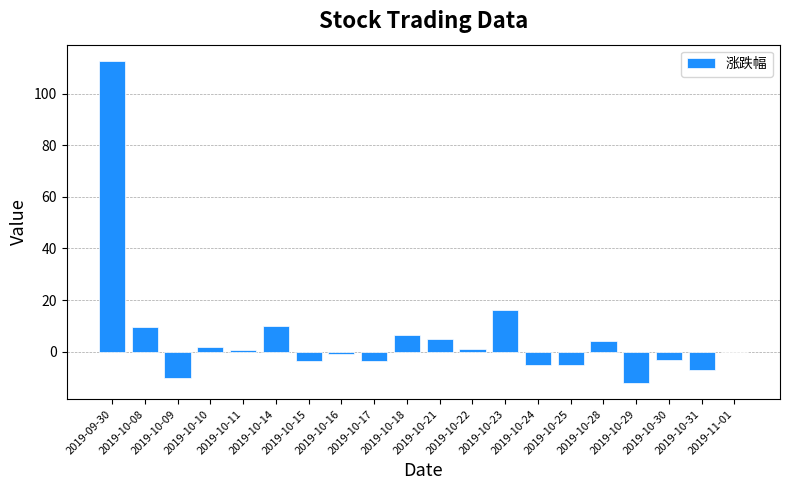

At which label is the value closest to 50?

2019-10-23